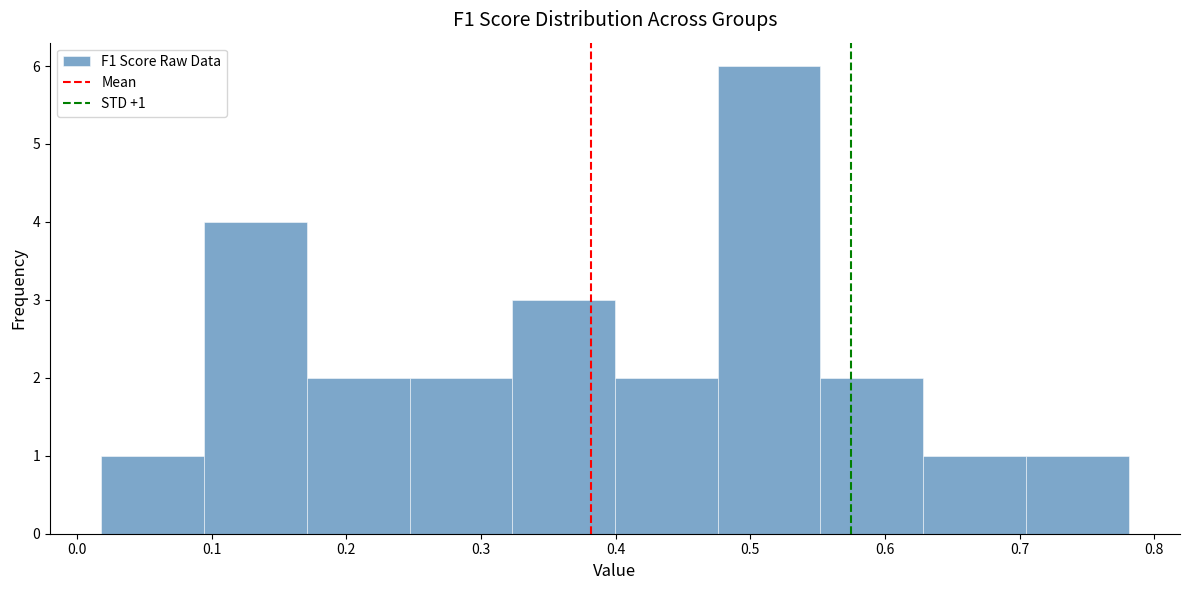

Which range on the x-axis has the tallest bar?

0.48 to 0.55